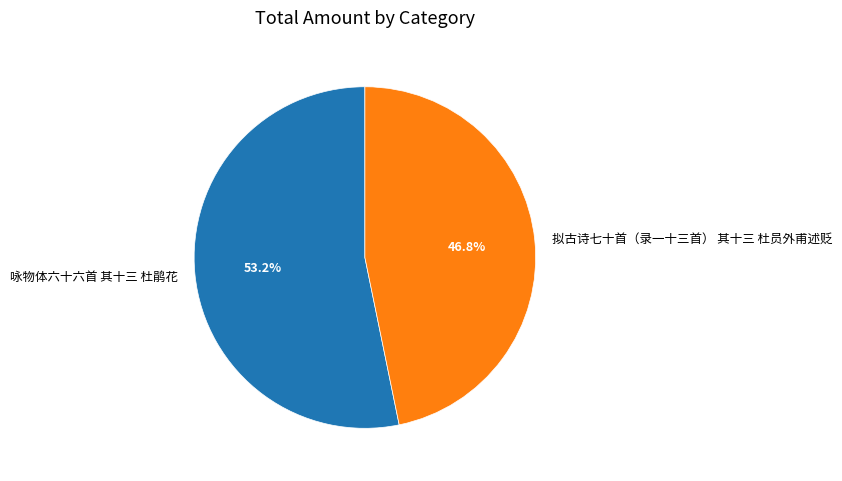

Combined, what portion of the pie is 拟古诗七十首（录一十三首） 其十三 杜员外甫述贬 and 咏物体六十六首 其十三 杜鹃花?

100.0%